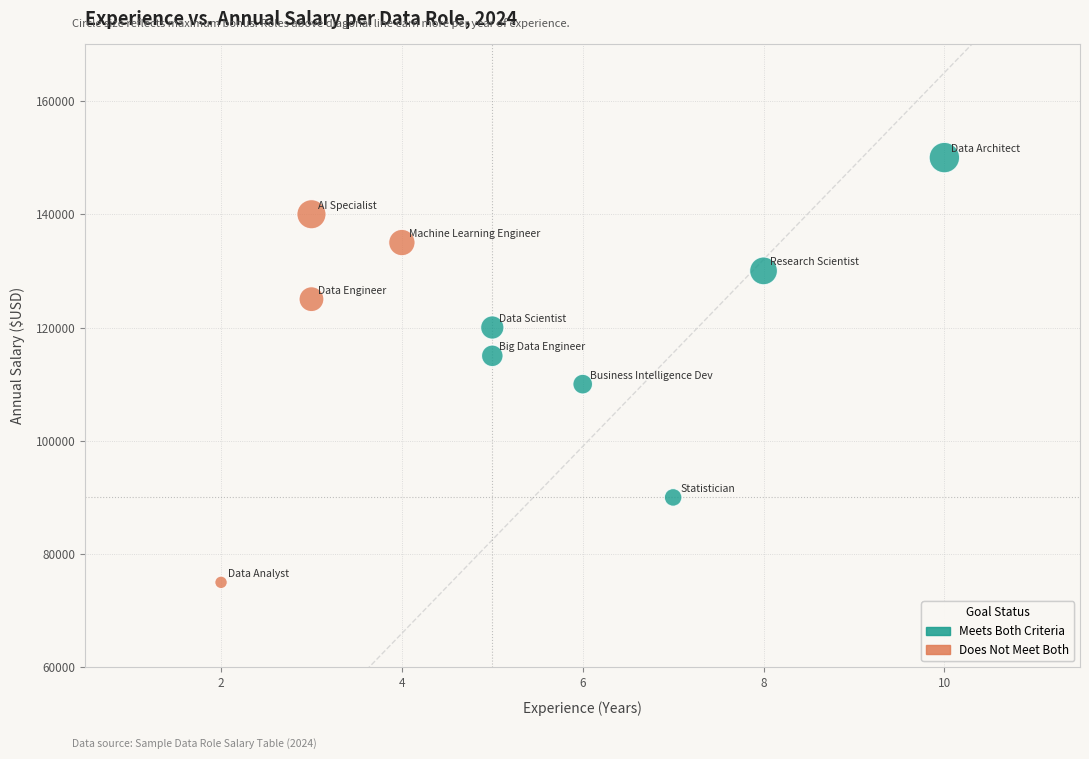

What is the average X value?

5